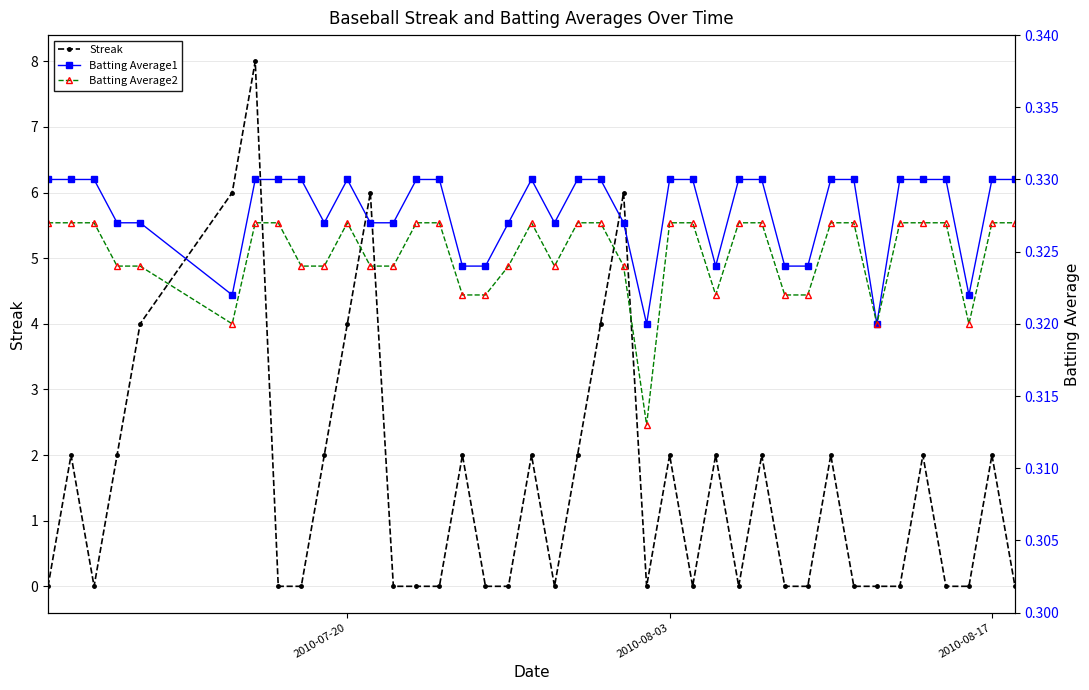

Reading left to right, transcribe all the data shown in this chart.

Streak: 0.0	2.0	0.0	2.0	4.0	6.0	8.0	0.0	0.0	2.0	4.0	6.0	0.0	0.0	0.0	2.0	0.0	0.0	2.0	0.0	2.0	4.0	6.0	0.0	2.0	0.0	2.0	0.0	2.0	0.0	0.0	2.0	0.0	0.0	0.0	2.0	0.0	0.0	2.0	0.0
Batting Average1: 0.3	0.3	0.3	0.3	0.3	0.3	0.3	0.3	0.3	0.3	0.3	0.3	0.3	0.3	0.3	0.3	0.3	0.3	0.3	0.3	0.3	0.3	0.3	0.3	0.3	0.3	0.3	0.3	0.3	0.3	0.3	0.3	0.3	0.3	0.3	0.3	0.3	0.3	0.3	0.3
Batting Average2: 0.3	0.3	0.3	0.3	0.3	0.3	0.3	0.3	0.3	0.3	0.3	0.3	0.3	0.3	0.3	0.3	0.3	0.3	0.3	0.3	0.3	0.3	0.3	0.3	0.3	0.3	0.3	0.3	0.3	0.3	0.3	0.3	0.3	0.3	0.3	0.3	0.3	0.3	0.3	0.3